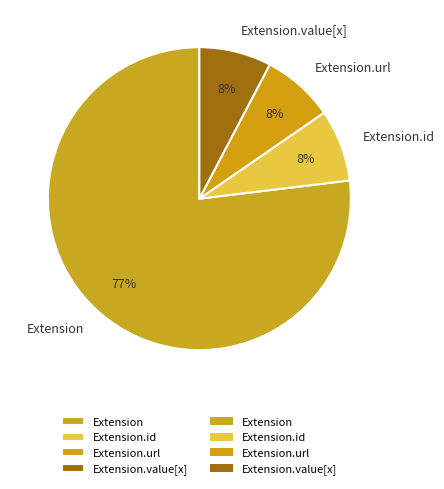

True or false: Extension.url accounts for 99% of the total.

False